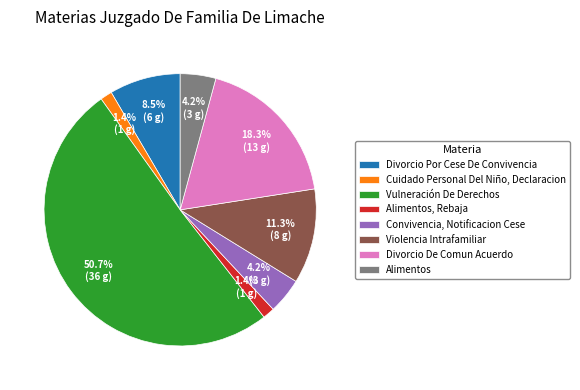

The Divorcio De Comun Acuerdo slice represents 23% of the pie. True or false?

False